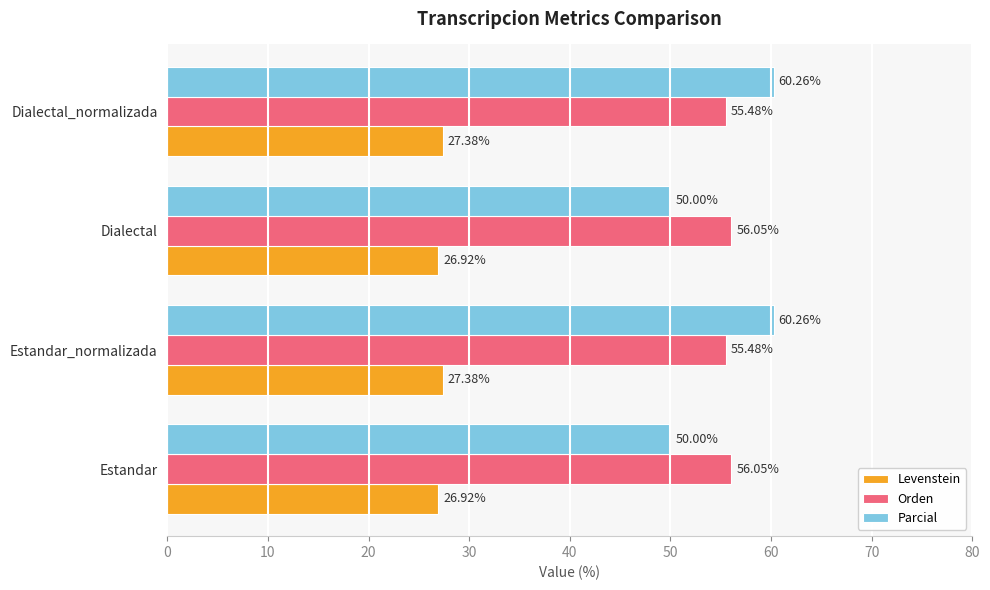

List the series in order of their peak value, lowest first.

Levenstein, Orden, Parcial